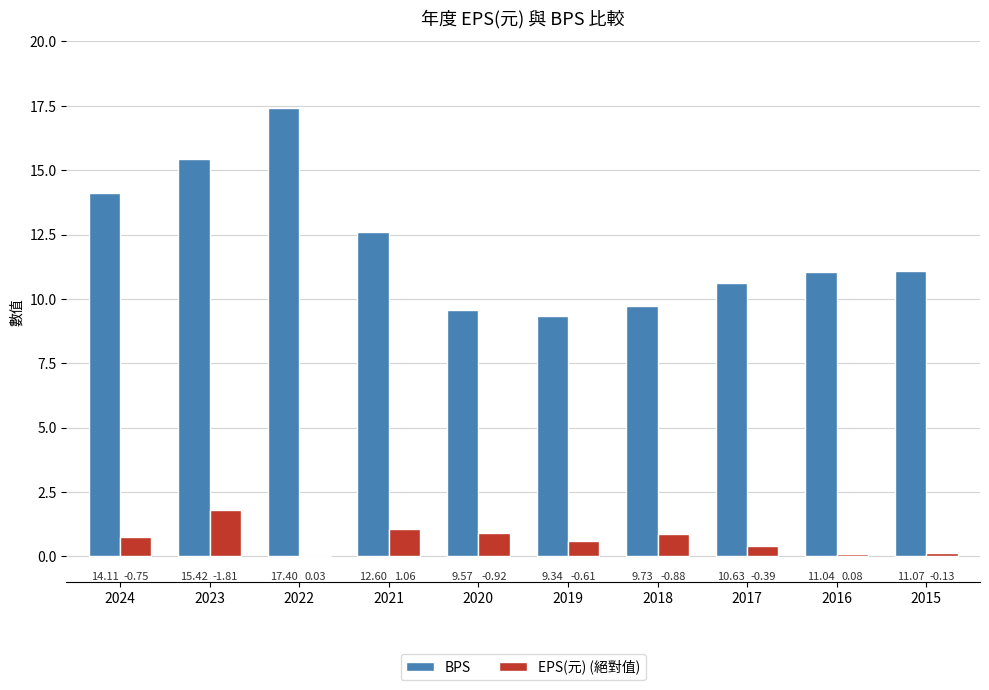

What is the sum of all EPS(元) (絕對值) values?

6.7